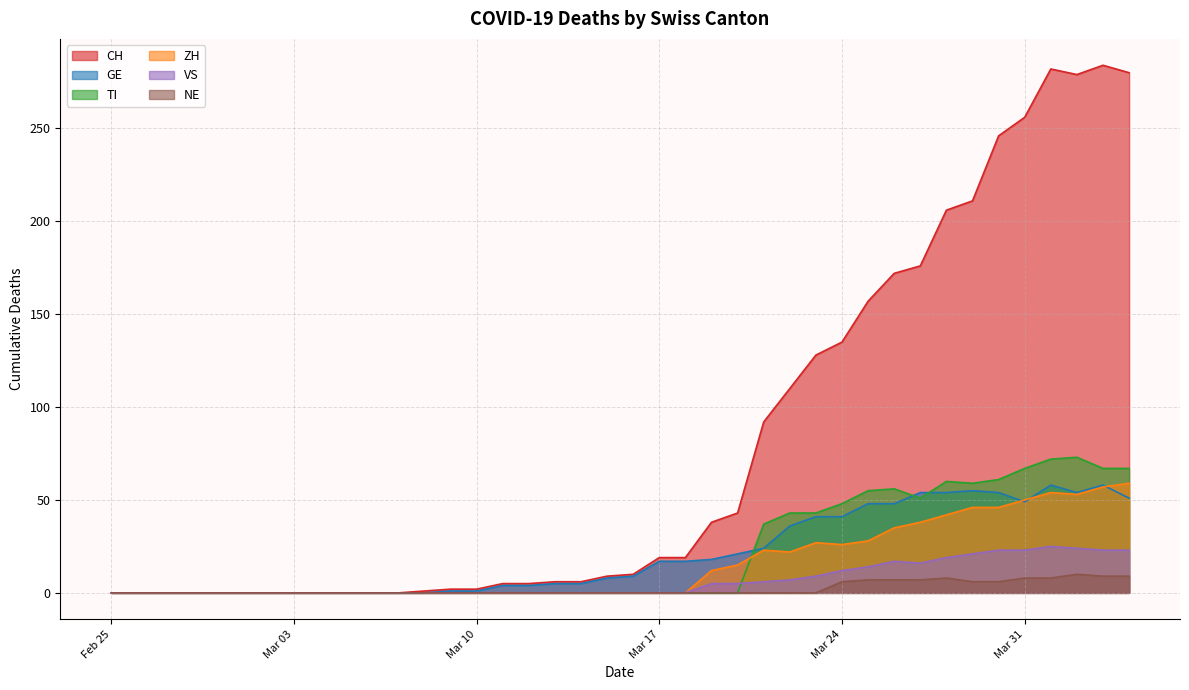

The CH series shows 60 at 2020-03-20. True or false?

False